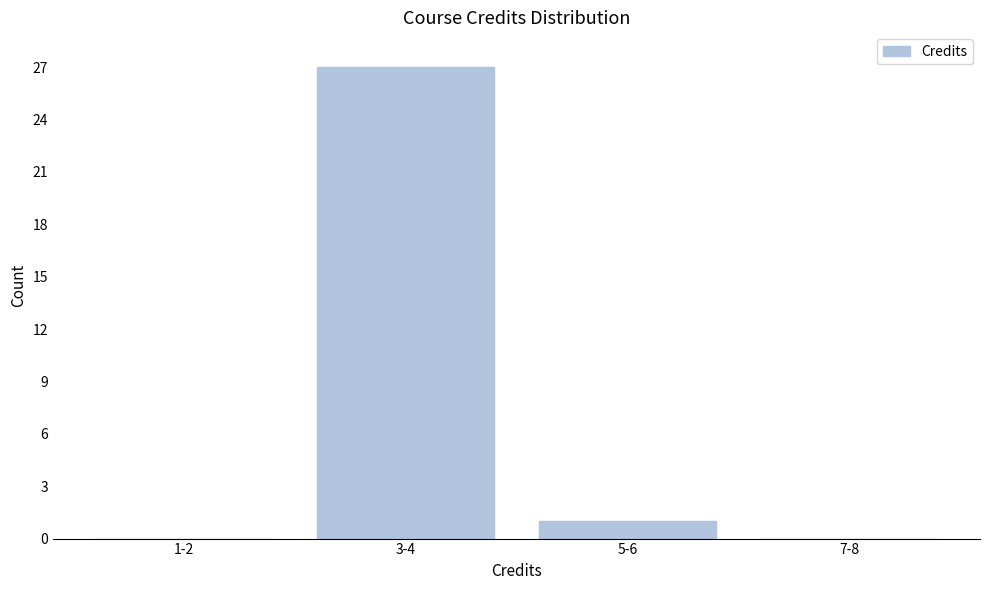

Reading left to right, list all the values displayed in this chart.

1-2=0	3-4=27	5-6=1	7-8=0